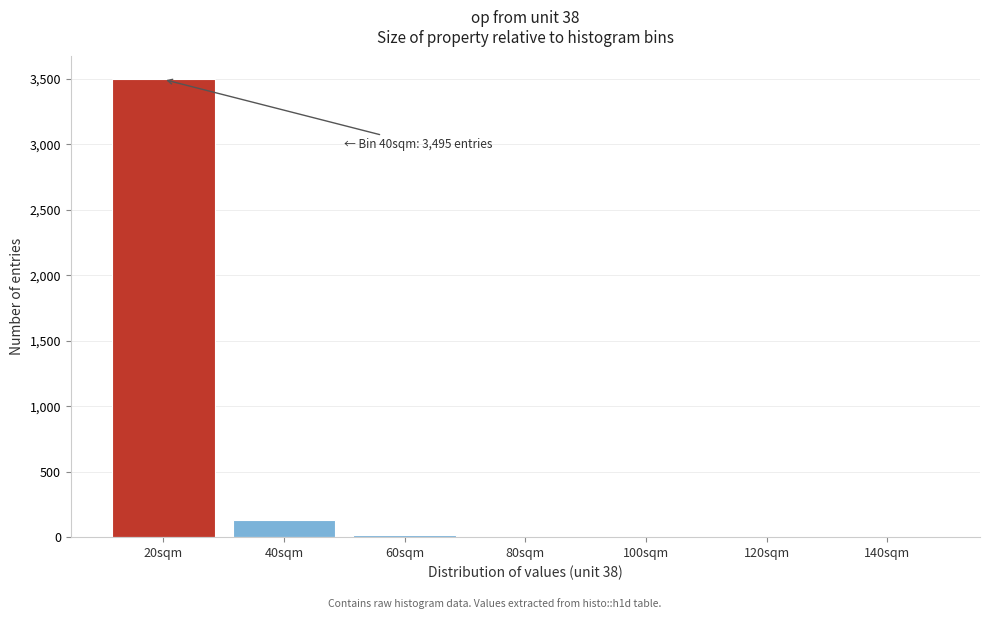

True or false: the data shows 1439 at 120sqm.

False